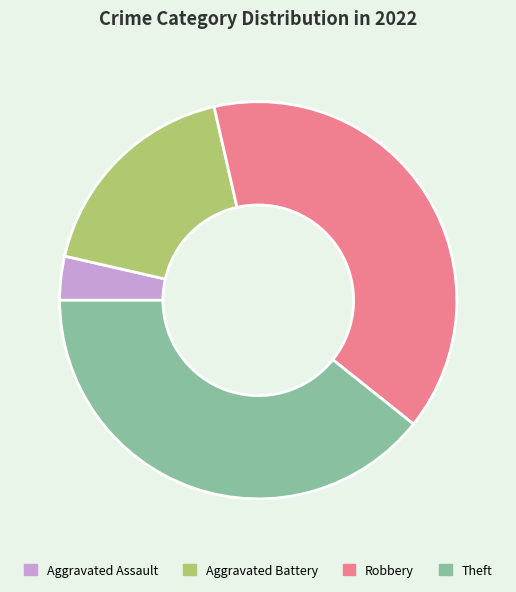

How many slices are in this pie chart?

4